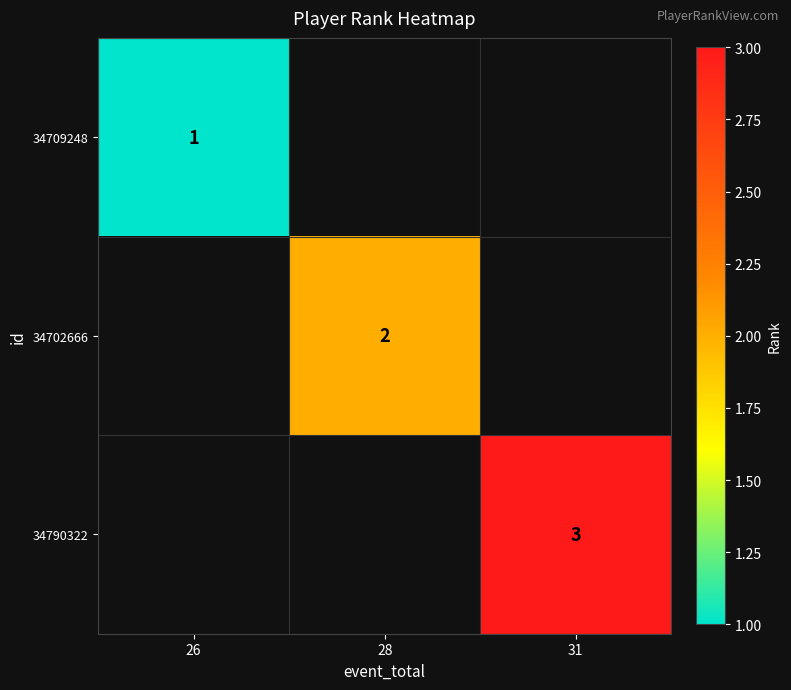

Between 26 and 31, which is larger?

31